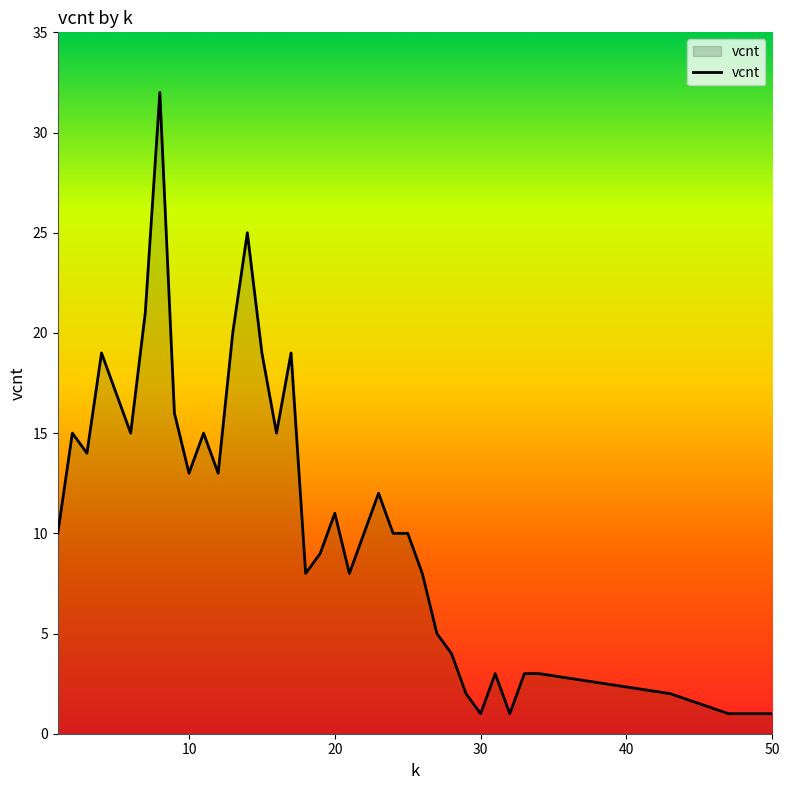

Reading left to right, what are all the values shown in this chart?

10	15	14	19	17	15	21	32	16	13	15	13	20	25	19	15	19	8	9	11	8	10	12	10	10	8	5	4	2	1	3	1	3	3	2	1	1